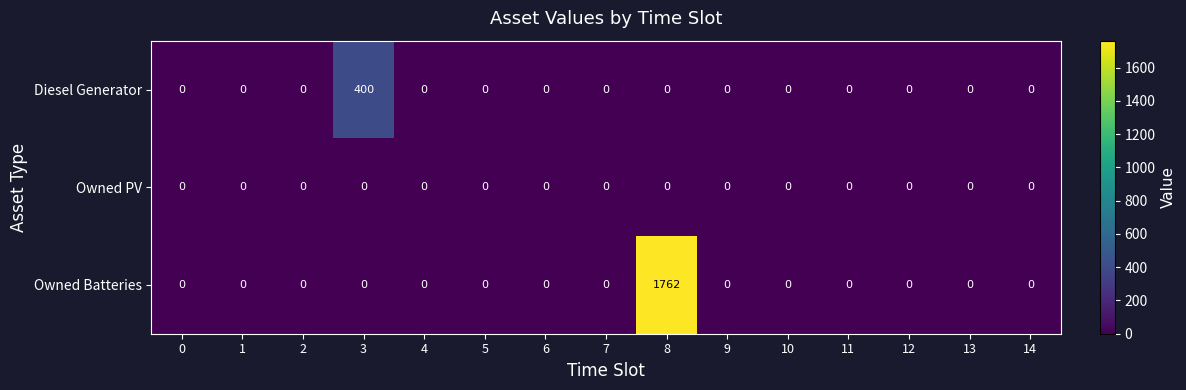

List the series in order of their peak value, highest first.

Owned Batteries, Diesel Generator, Owned PV